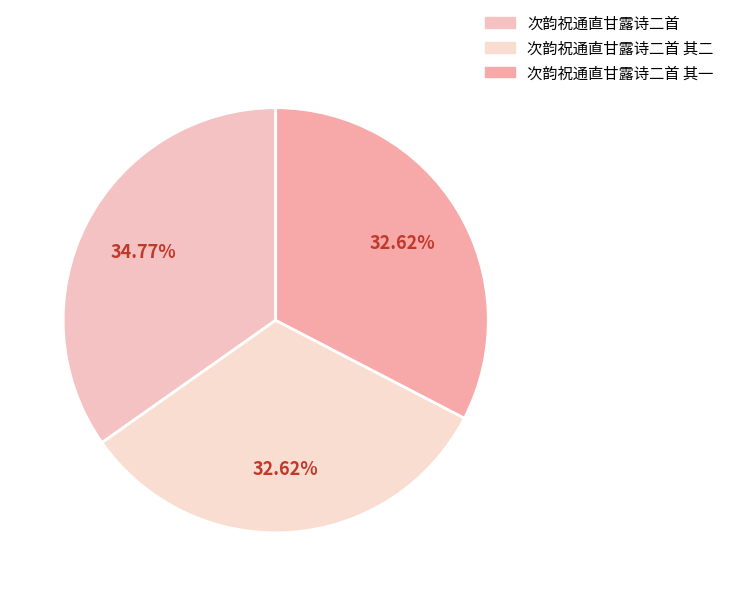

Between 次韵祝通直甘露诗二首 and 次韵祝通直甘露诗二首 其二, which is larger?

次韵祝通直甘露诗二首